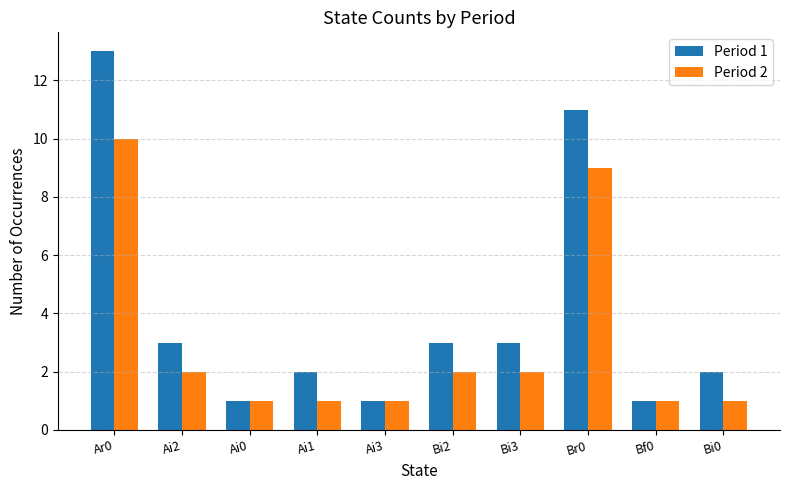

What is the label of the 1st bar from the right?

Bi0